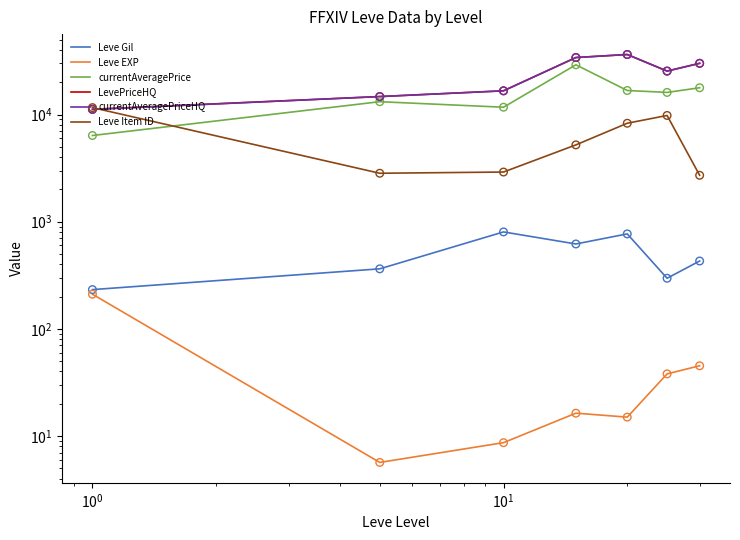

Which series reaches the minimum Y coordinate?

Leve EXP